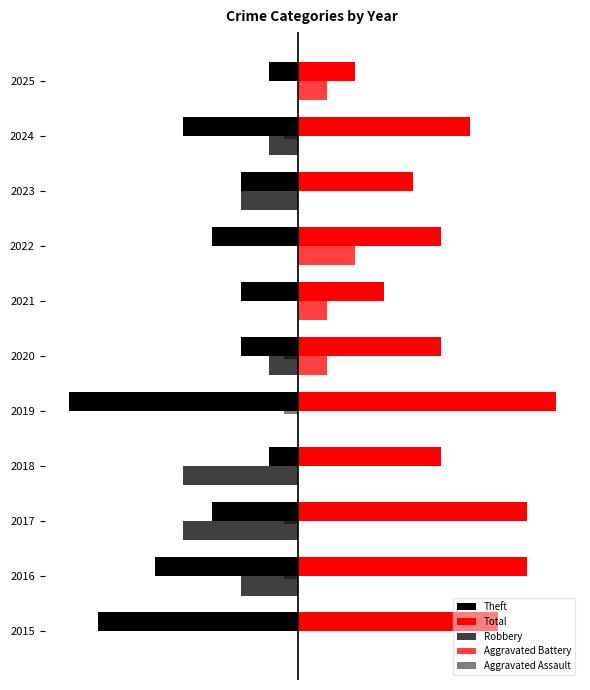

What position from the right is −2.5?

8